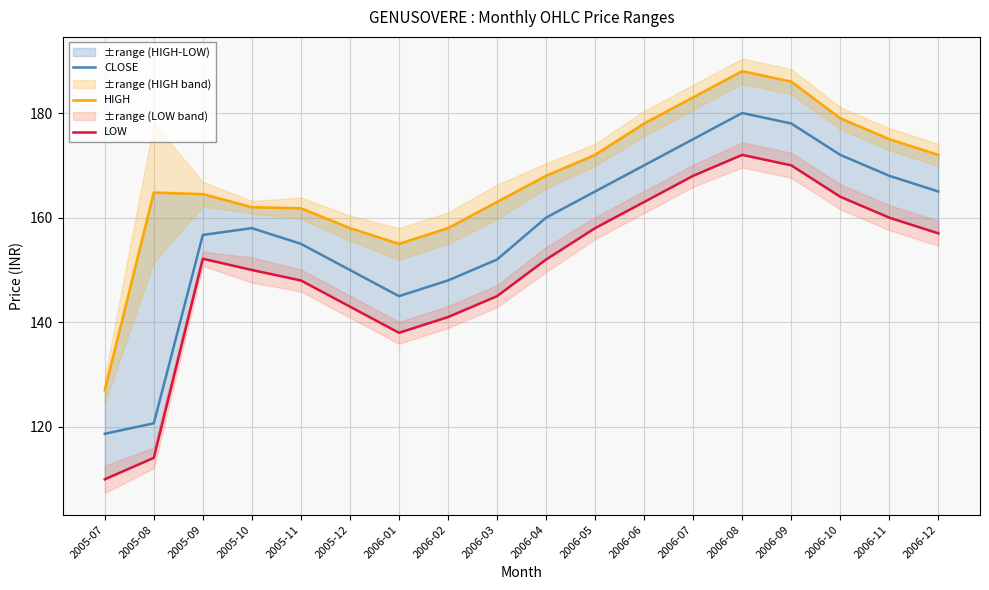

Is this an area chart (filled region under the line)?

No